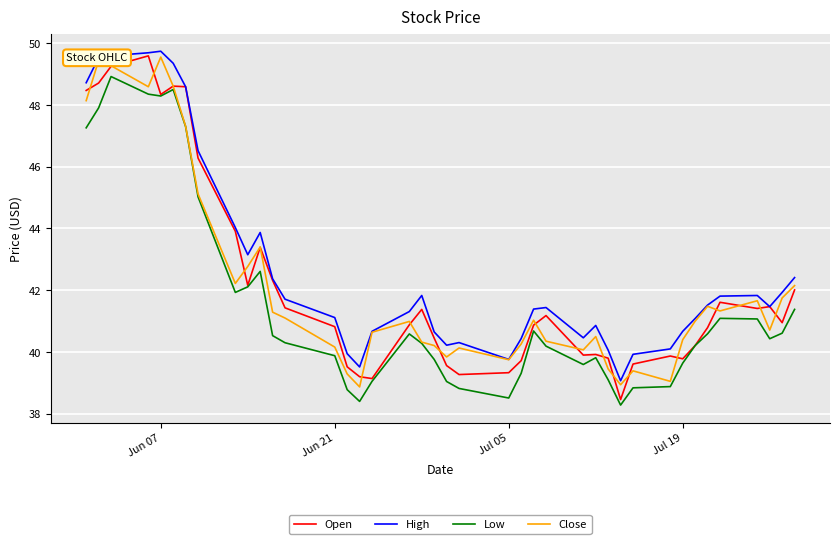

True or false: High and Low cross at least once.

False